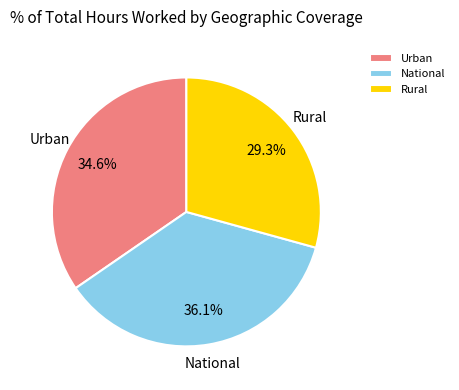

What portion of the pie excludes Urban?

65.4%